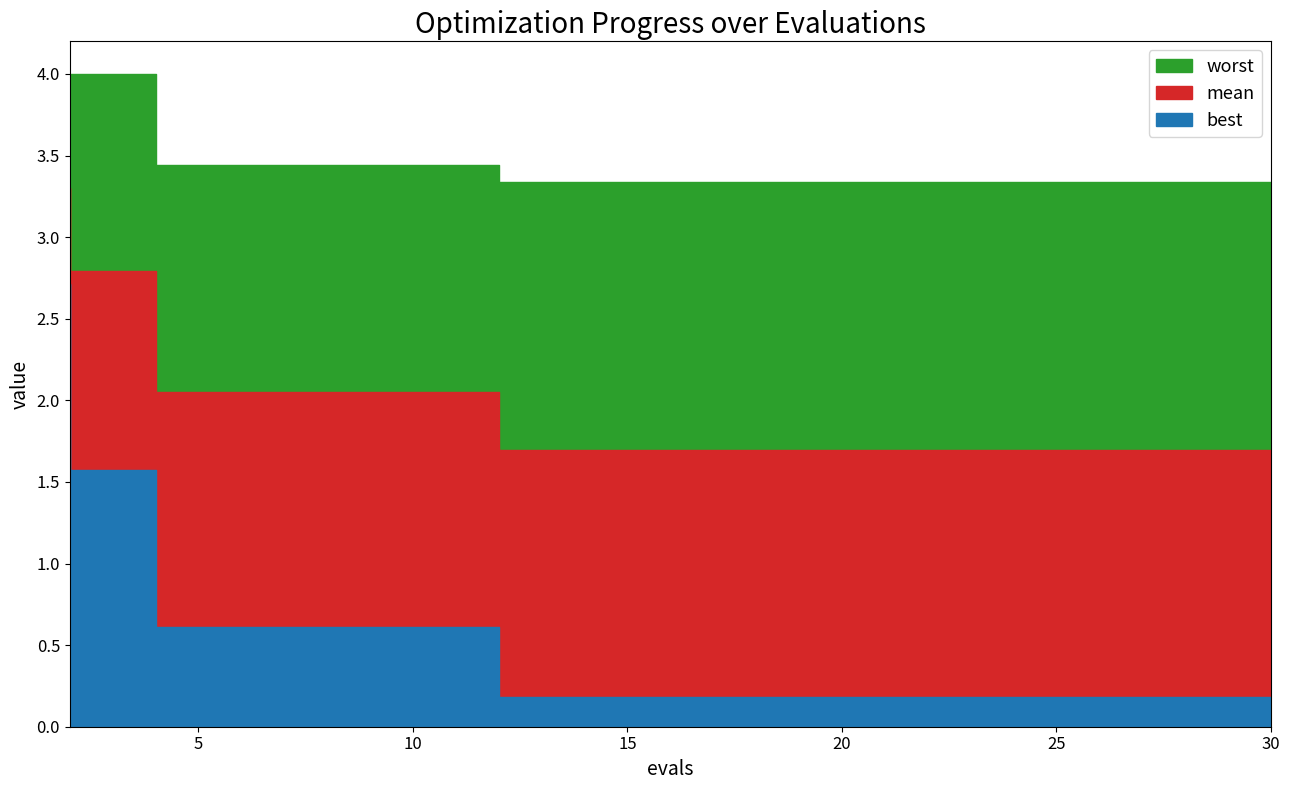

What is the difference between the maximum and minimum values in the worst series?

0.7